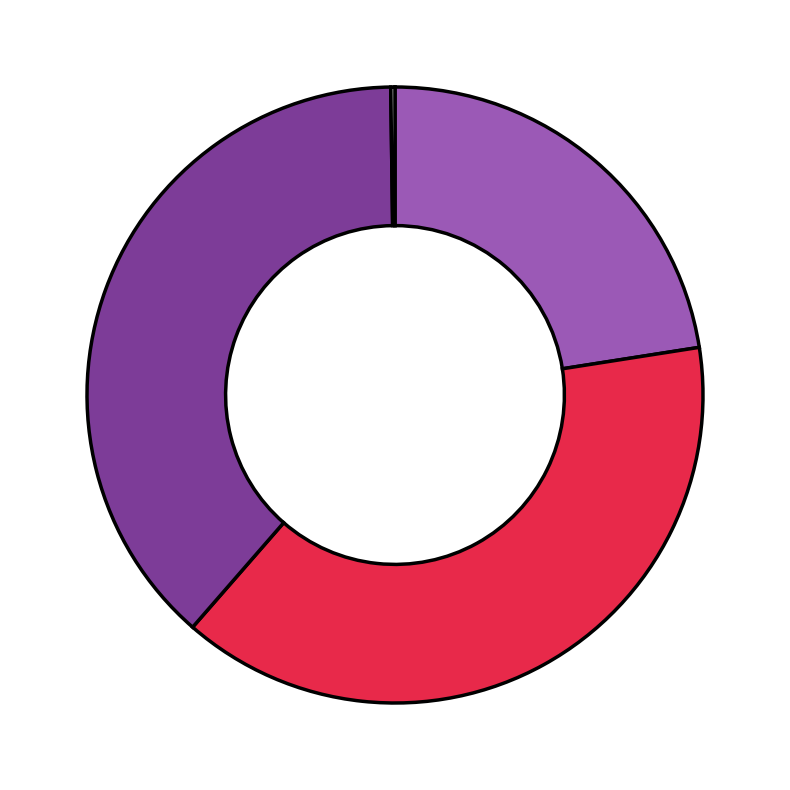

Does any single category account for the majority?

No